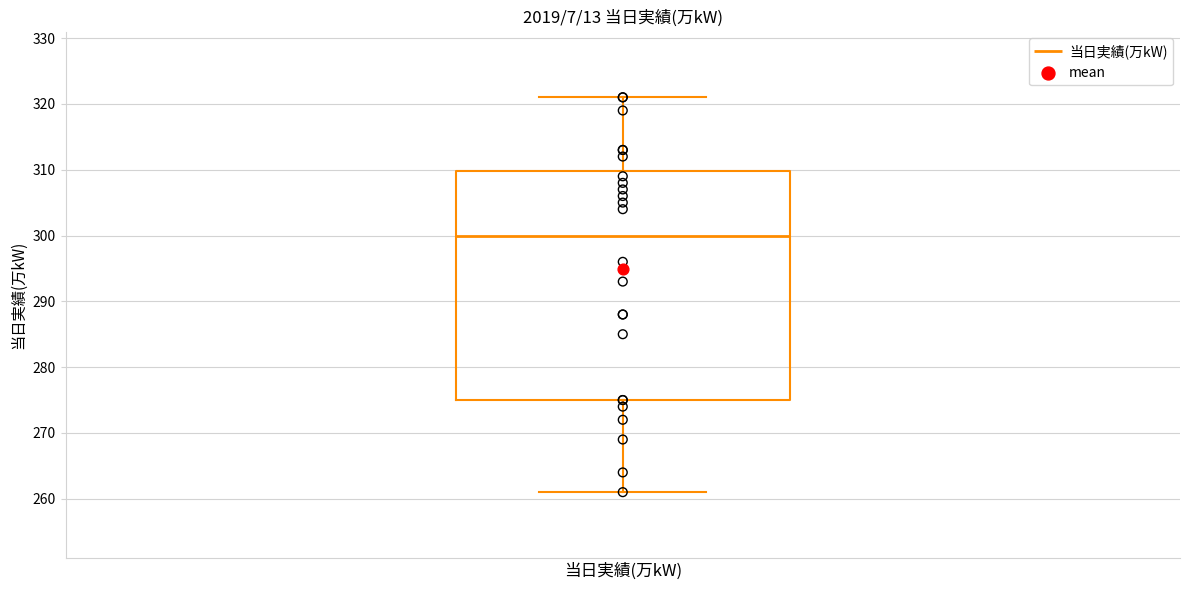

Transcribe this box plot: give where the median line is, the range the box spans, and where the two whiskers end, as read against the y-axis. The values are not printed on the chart, so give them approximately, as read against the axis.

median 300, box 275 to 310, whiskers 261 to 321